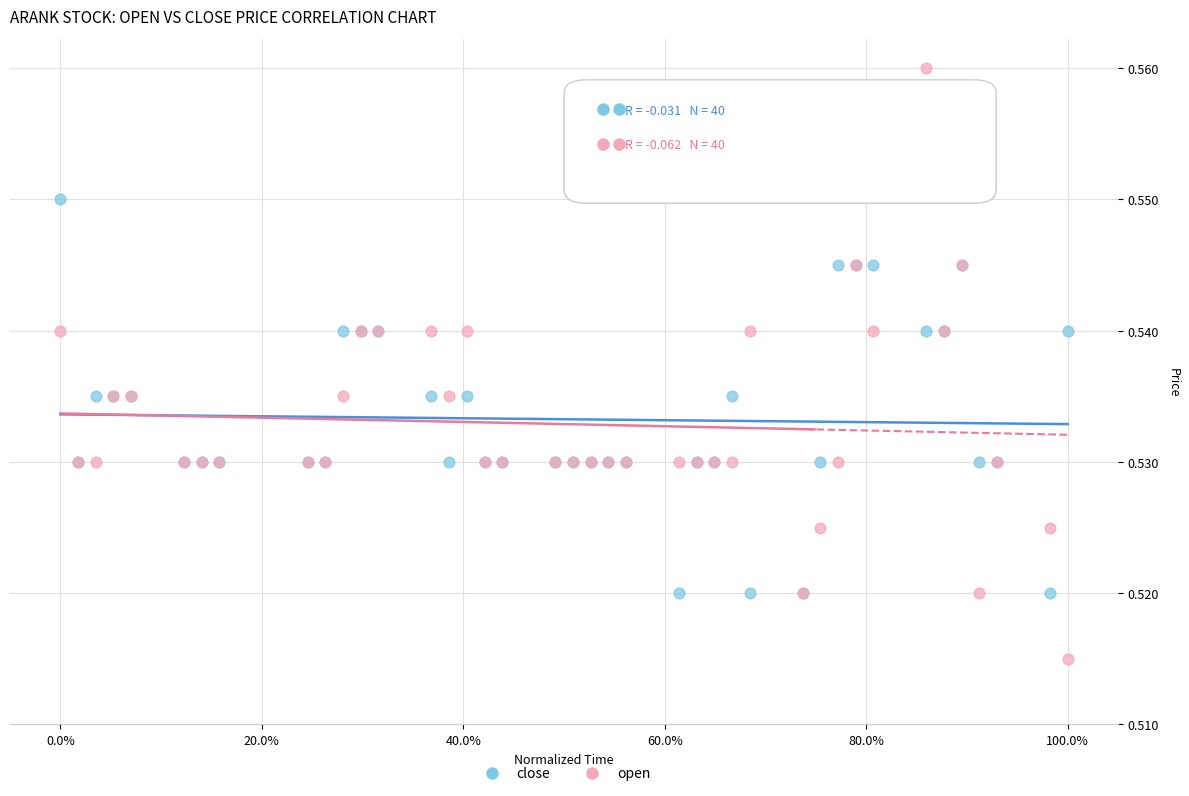

What is the X range (max minus min) for the scatter plot?

1.0